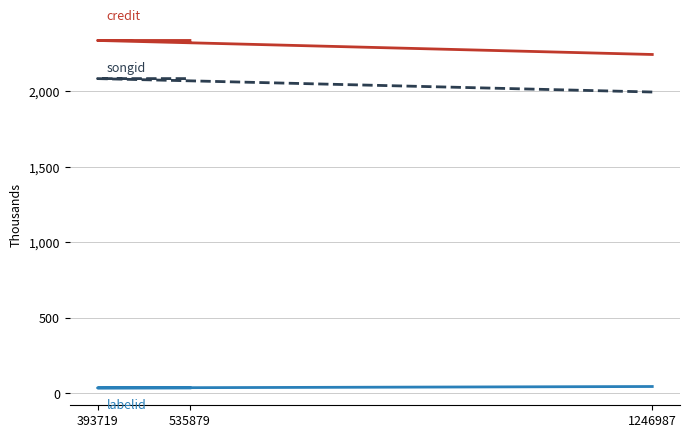

Which series has the largest total across all categories?

credit